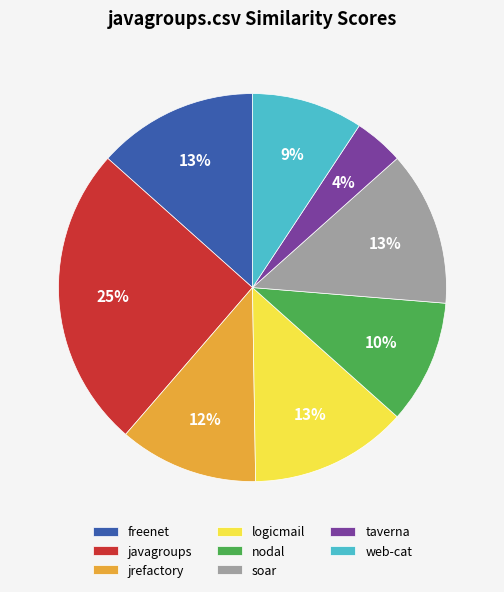

True or false: logicmail accounts for 13% of the total.

True